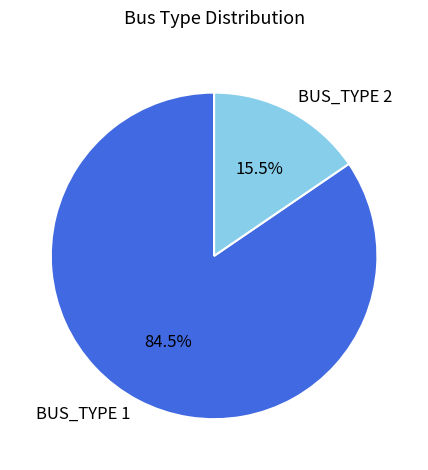

To the nearest percent, what is the difference between the largest and smallest slice percentages?

69%